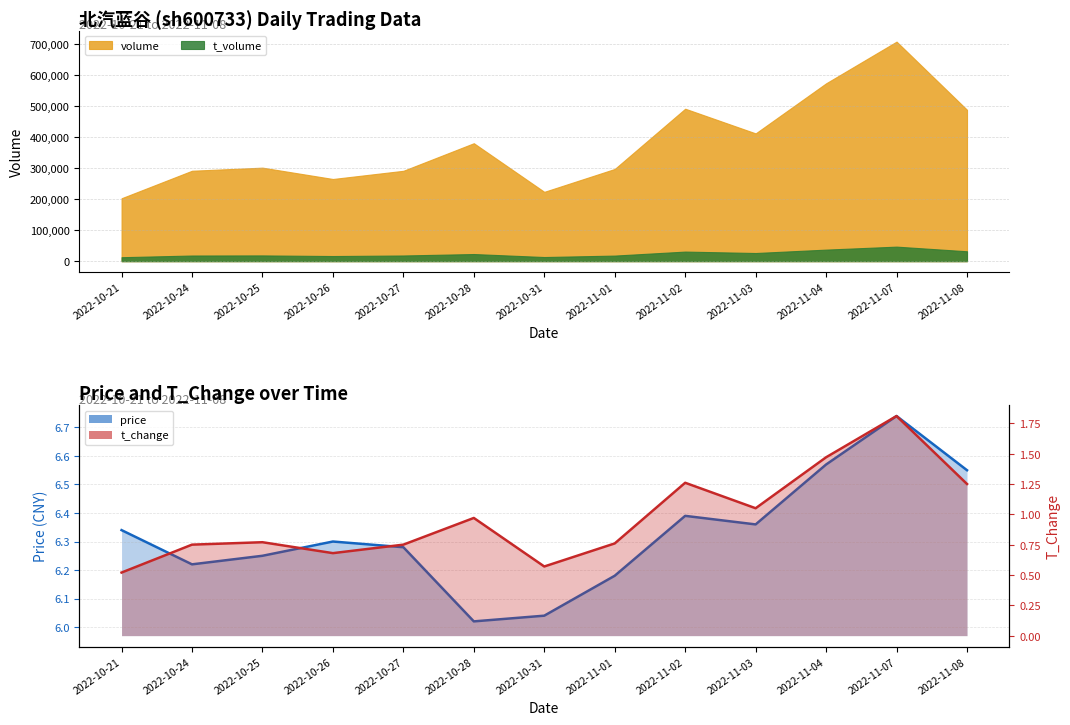

Where is the first local minimum for price?

2022-10-24